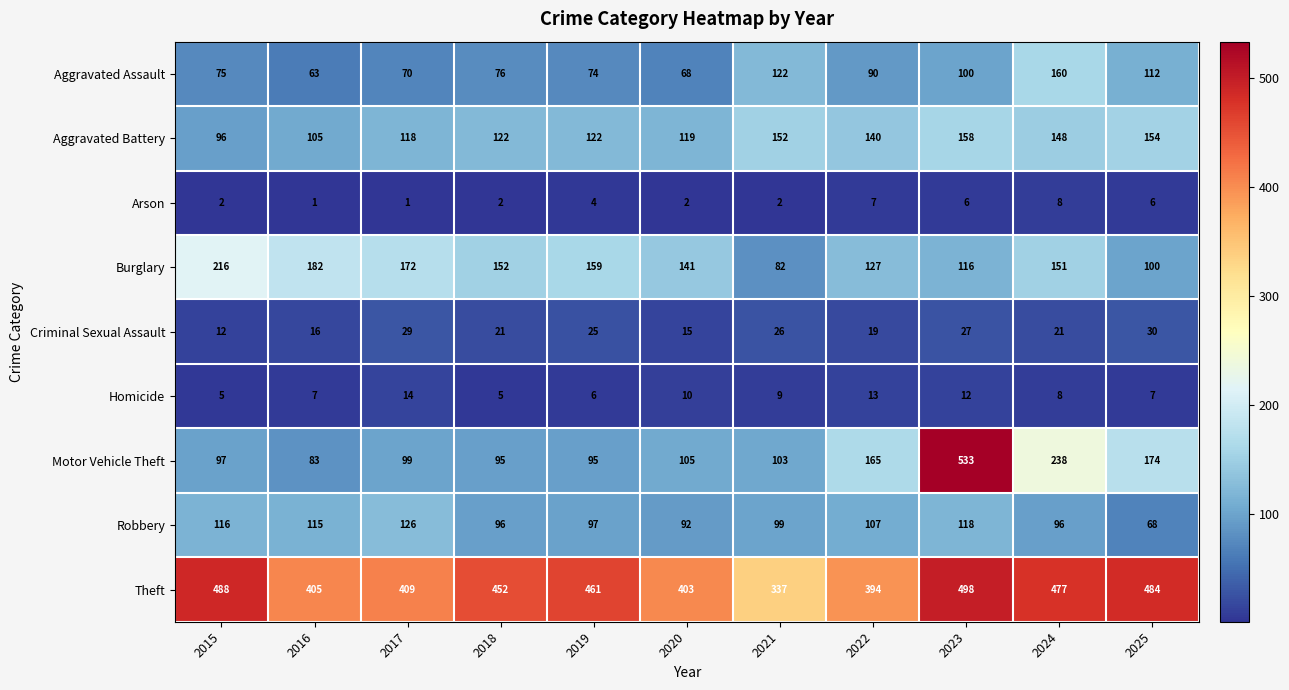

What is the highest value of the Motor Vehicle Theft series?

533